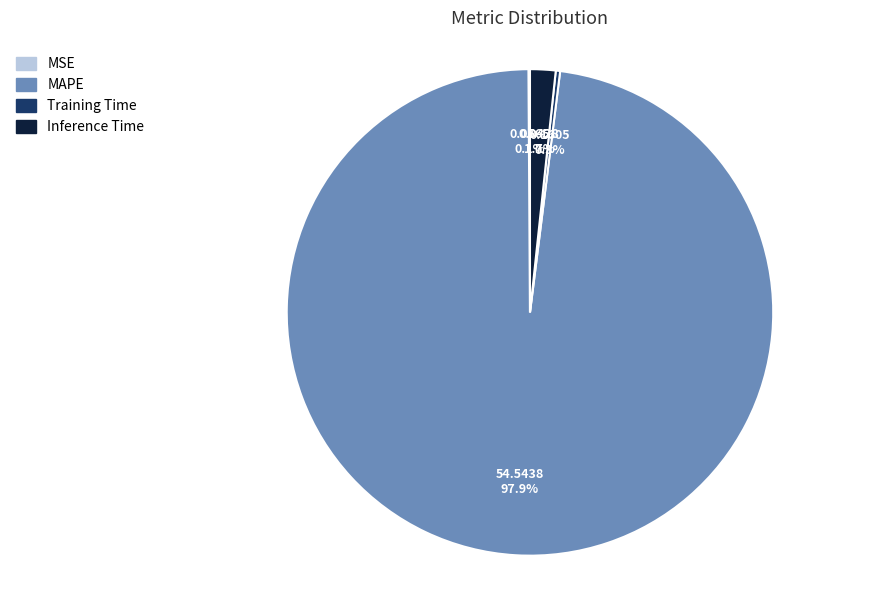

Is there any slice that represents more than half of the pie?

Yes